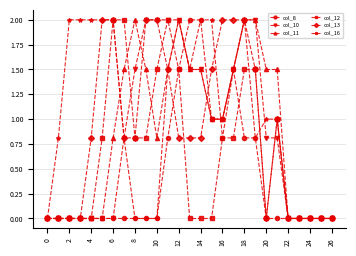

What is the difference between the maximum and second lowest values in the col_16 series?

2.0